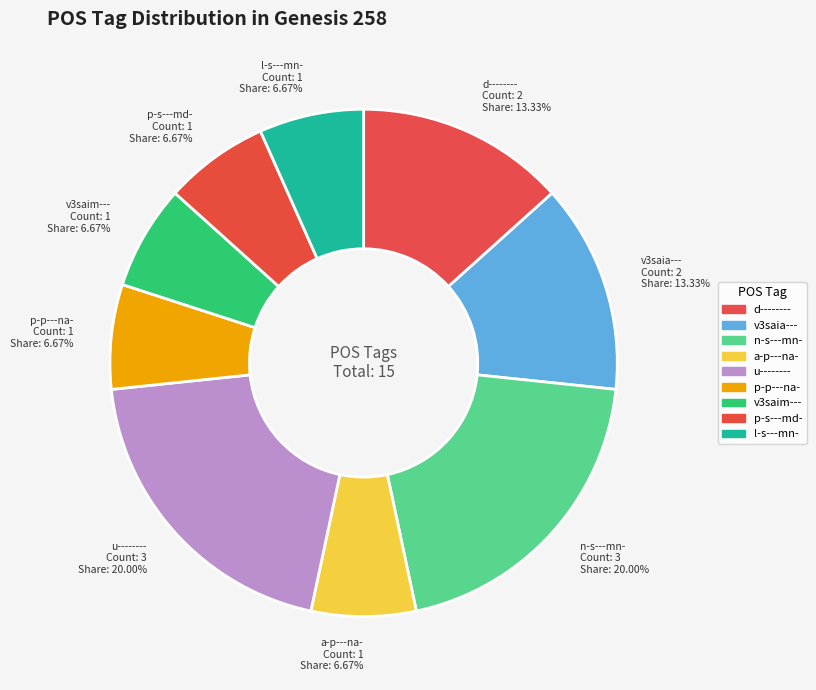

Count the number of slices in the pie.

9